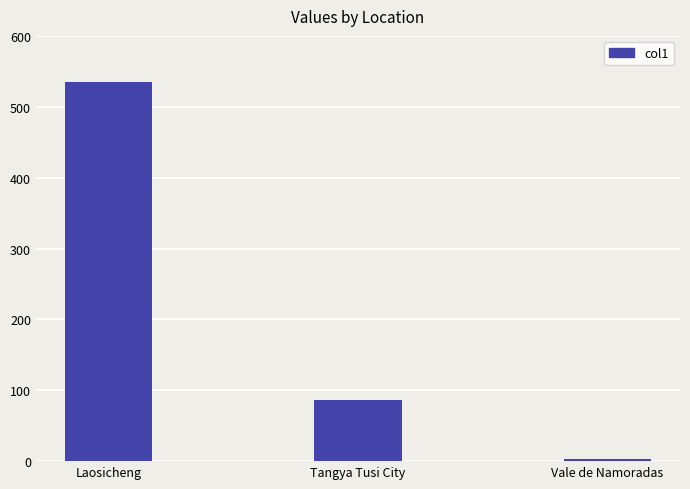

What is the sum of the values at Laosicheng and Tangya Tusi City?

620.9